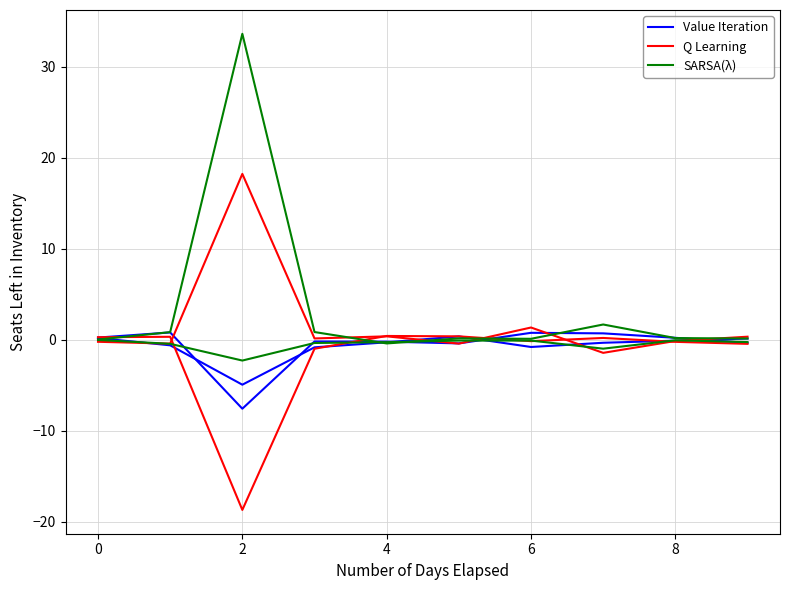

How many lines are shown in the chart?

3